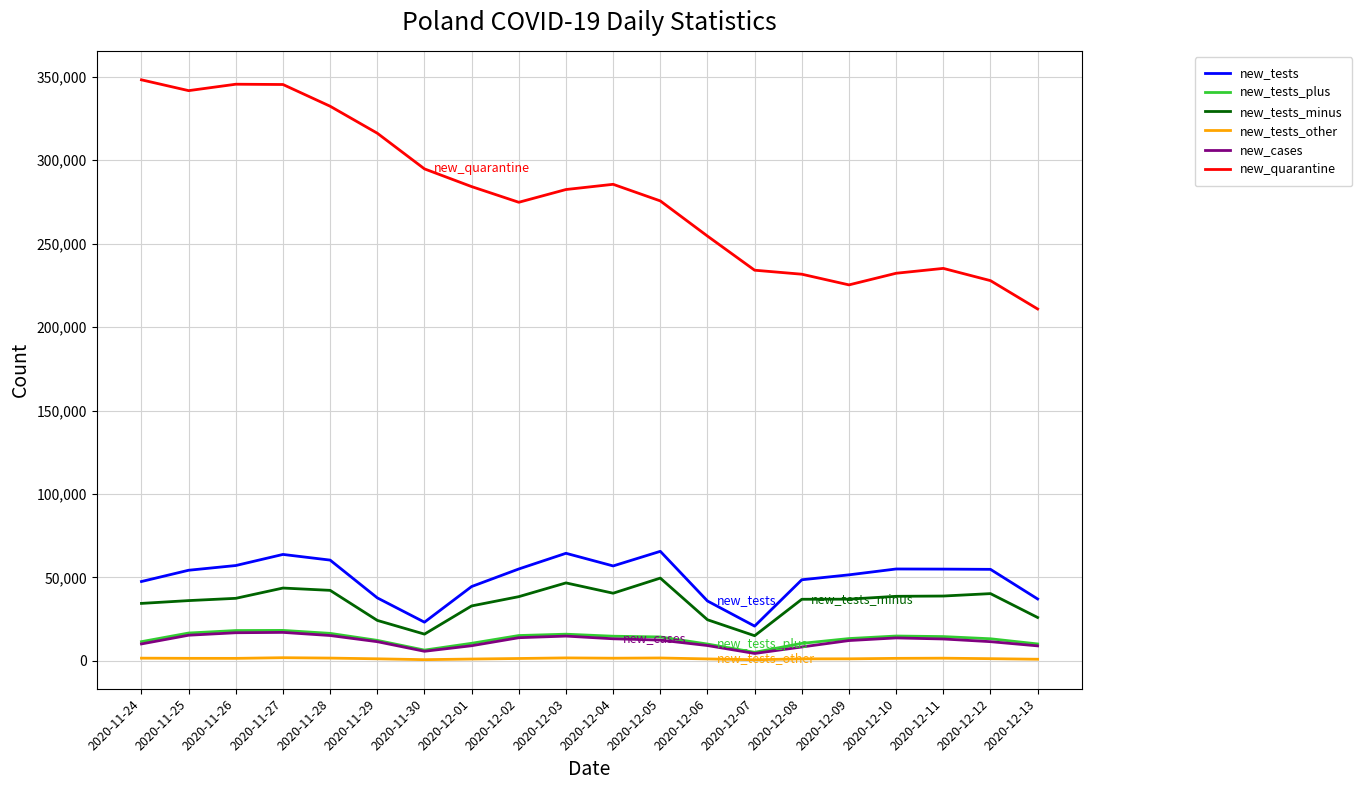

True or false: new_quarantine and new_cases cross at least once.

False